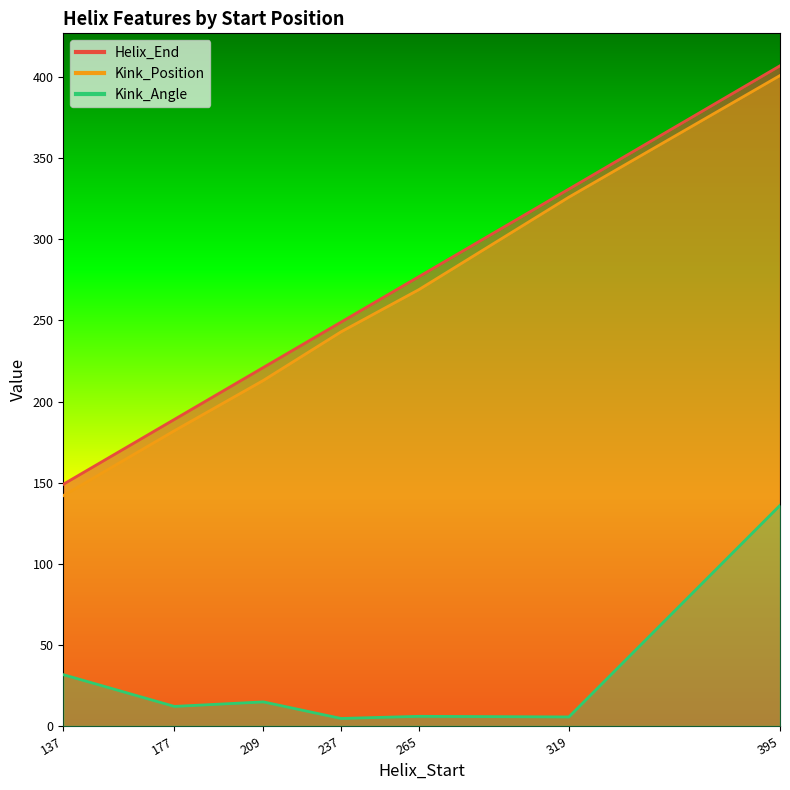

True or false: Helix_End and Kink_Angle intersect in this chart.

False